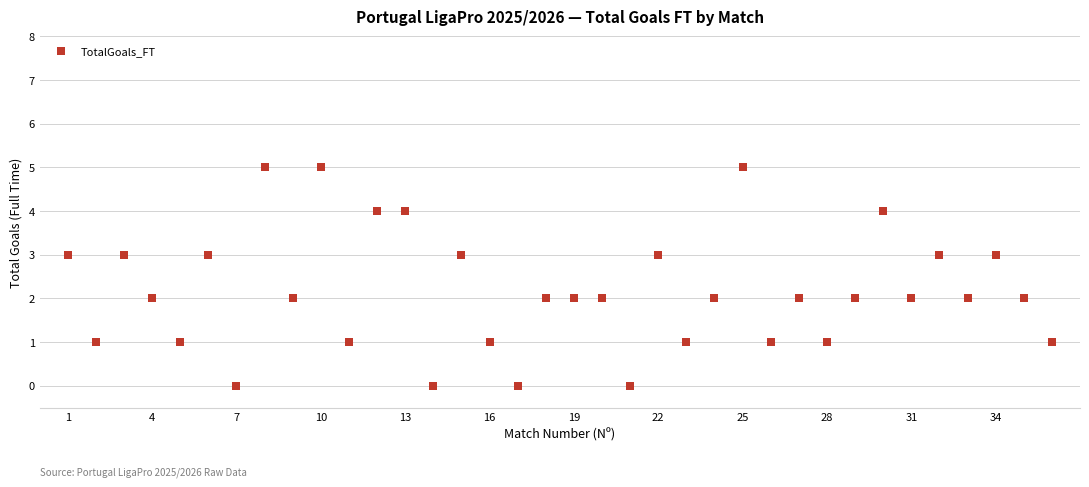

What is the range of Y values (max minus min)?

5